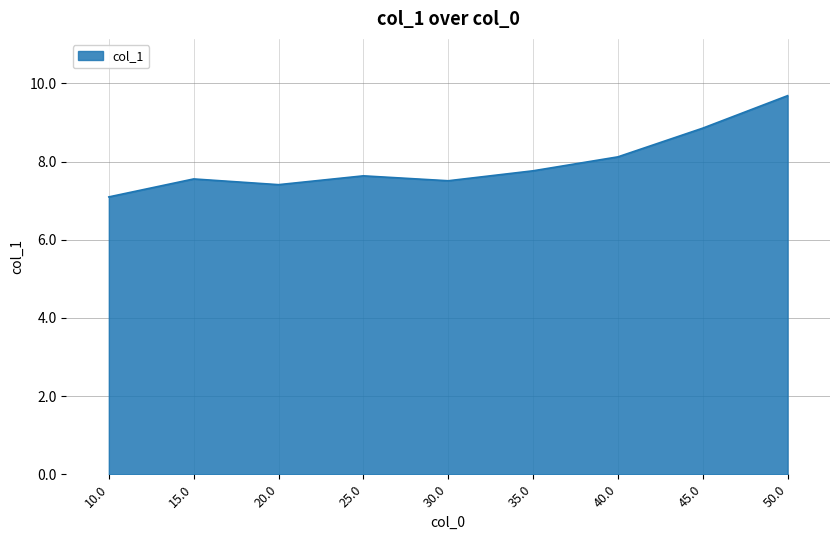

What is the change in value from 20.0 to 35.0?

+0.4